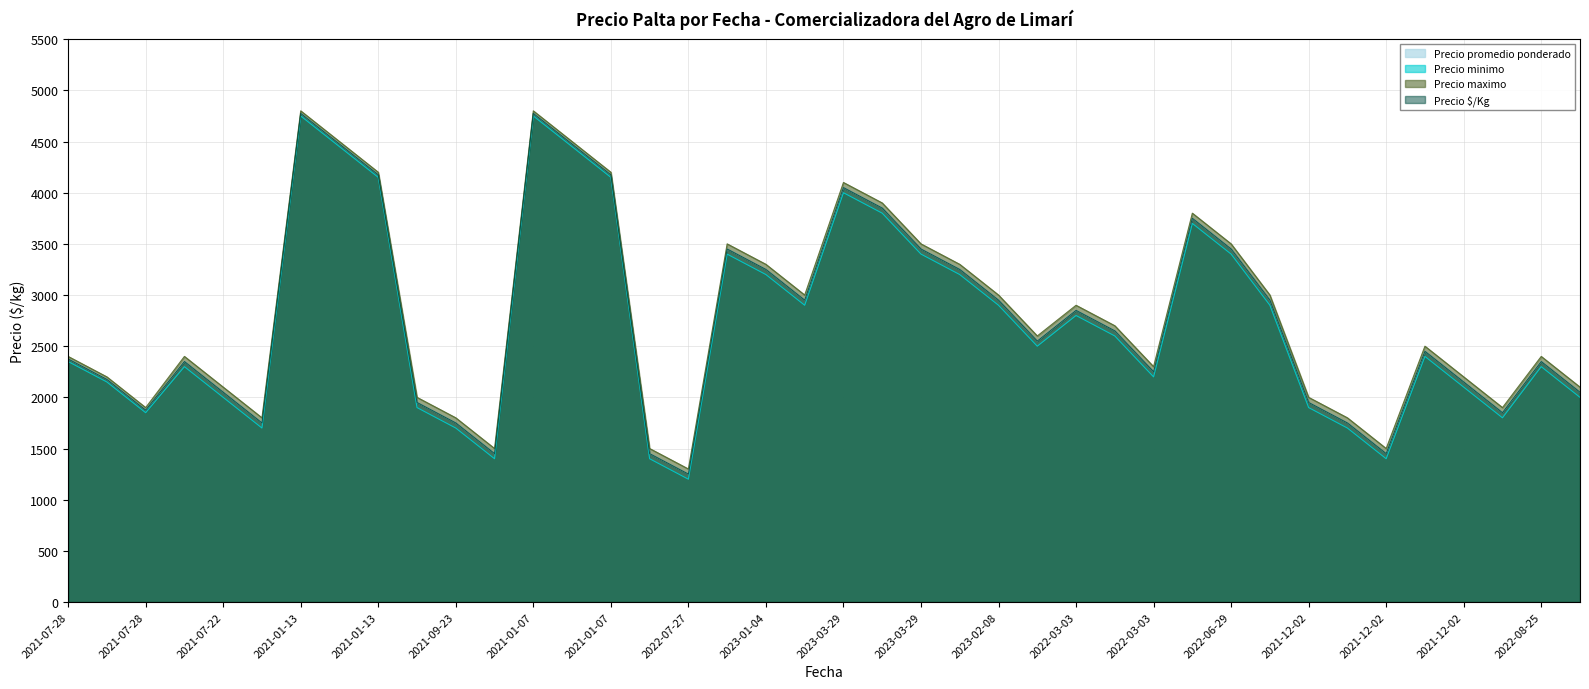

Reading left to right, transcribe all the data shown in this chart.

Precio promedio ponderado: 2375	2175	1875	2350	2050	1750	4775	4475	4175	1950	1750	1450	4775	4475	4175	1450	1250	3450	3250	2950	4050	3850	3450	3250	2950	2550	2850	2650	2250	3750	3450	2950	1950	1750	1450	2450	2150	1850	2350	2050
Precio minimo: 2350	2150	1850	2300	2000	1700	4750	4450	4150	1900	1700	1400	4750	4450	4150	1400	1200	3400	3200	2900	4000	3800	3400	3200	2900	2500	2800	2600	2200	3700	3400	2900	1900	1700	1400	2400	2100	1800	2300	2000
Precio maximo: 2400	2200	1900	2400	2100	1800	4800	4500	4200	2000	1800	1500	4800	4500	4200	1500	1300	3500	3300	3000	4100	3900	3500	3300	3000	2600	2900	2700	2300	3800	3500	3000	2000	1800	1500	2500	2200	1900	2400	2100
Precio $/Kg: 2375	2175	1875	2350	2050	1750	4775	4475	4175	1950	1750	1450	4775	4475	4175	1450	1250	3450	3250	2950	4050	3850	3450	3250	2950	2550	2850	2650	2250	3750	3450	2950	1950	1750	1450	2450	2150	1850	2350	2050